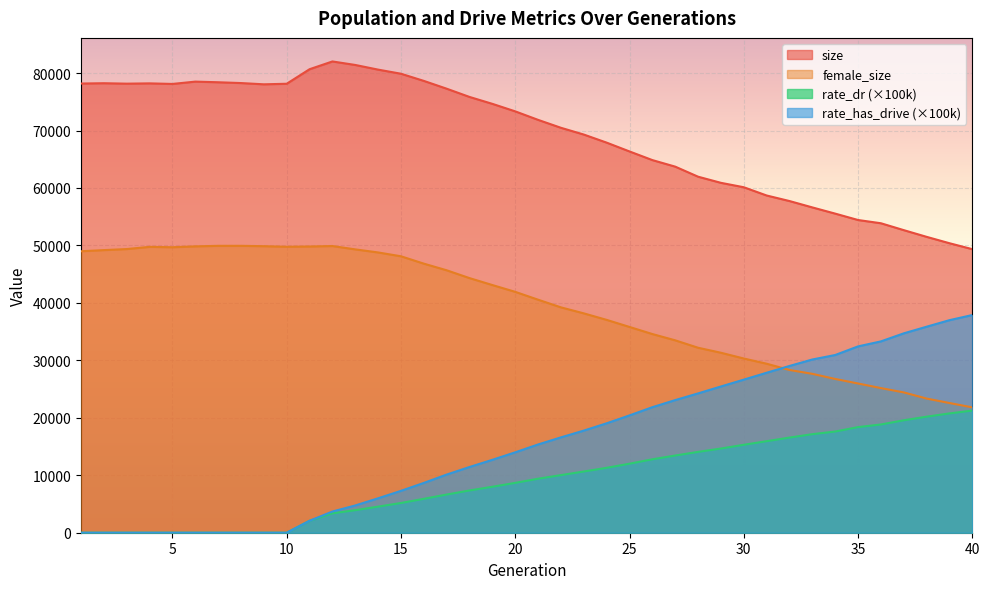

Is the value of rate_dr at 14 greater than the value of size at 10?

No